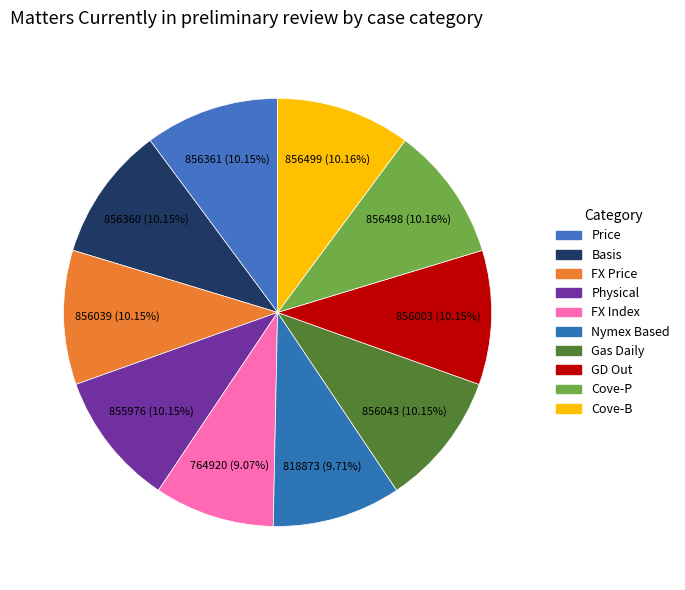

Between GD Out and Basis, which is larger?

Basis